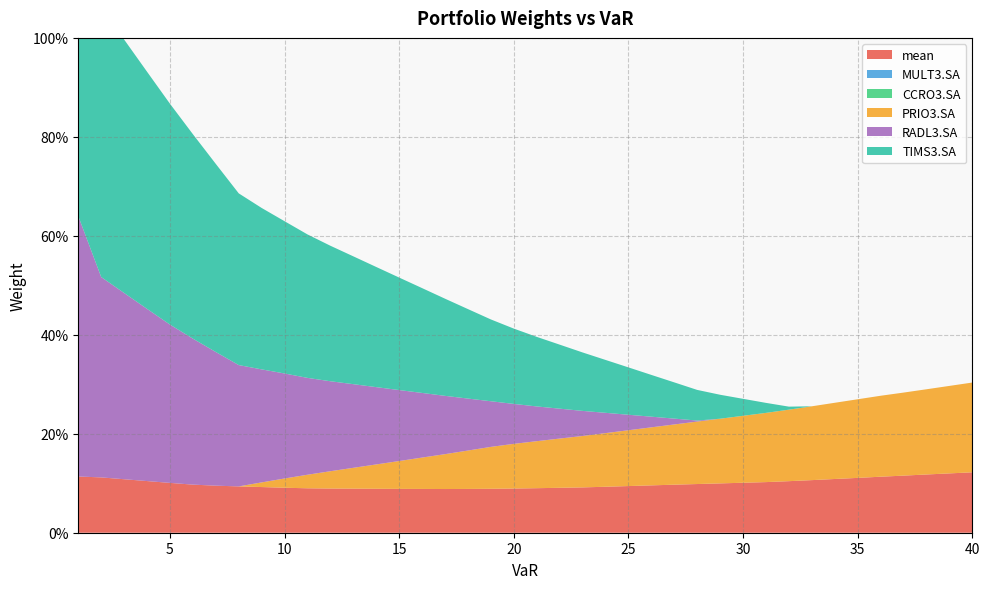

Reading left to right, what are all the values shown in this chart?

mean: 1=0.1	2=0.1	3=0.1	4=0.1	5=0.1	6=0.1	7=0.1	8=0.1	9=0.1	10=0.1	11=0.1	12=0.1	13=0.1	14=0.1	15=0.1	16=0.1	17=0.1	18=0.1	19=0.1	20=0.1	21=0.1	22=0.1	23=0.1	24=0.1	25=0.1	26=0.1	27=0.1	28=0.1	29=0.1	30=0.1	31=0.1	32=0.1	33=0.1	34=0.1	35=0.1	36=0.1	37=0.1	38=0.1	39=0.1	40=0.1
MULT3.SA: 1=0.0	2=0.0	3=0.0	4=0.0	5=0.0	6=0.0	7=0.0	8=0.0	9=0.0	10=0.0	11=0.0	12=0.0	13=0.0	14=0.0	15=0.0	16=0.0	17=0.0	18=0.0	19=0.0	20=0.0	21=0.0	22=0.0	23=0.0	24=0.0	25=0.0	26=0.0	27=0.0	28=0.0	29=0.0	30=0.0	31=0.0	32=0.0	33=0.0	34=0.0	35=0.0	36=0.0	37=0.0	38=0.0	39=0.0	40=0.0
CCRO3.SA: 1=0.0	2=0.0	3=0.0	4=0.0	5=0.0	6=0.0	7=0.0	8=0.0	9=0.0	10=0.0	11=0.0	12=0.0	13=0.0	14=0.0	15=0.0	16=0.0	17=0.0	18=0.0	19=0.0	20=0.0	21=0.0	22=0.0	23=0.0	24=0.0	25=0.0	26=0.0	27=0.0	28=0.0	29=0.0	30=0.0	31=0.0	32=0.0	33=0.0	34=0.0	35=0.0	36=0.0	37=0.0	38=0.0	39=0.0	40=0.0
PRIO3.SA: 1=0.0	2=0.0	3=0.0	4=0.0	5=0.0	6=0.0	7=0.0	8=0.0	9=0.0	10=0.0	11=0.0	12=0.0	13=0.0	14=0.0	15=0.1	16=0.1	17=0.1	18=0.1	19=0.1	20=0.1	21=0.1	22=0.1	23=0.1	24=0.1	25=0.1	26=0.1	27=0.1	28=0.1	29=0.1	30=0.1	31=0.1	32=0.1	33=0.1	34=0.2	35=0.2	36=0.2	37=0.2	38=0.2	39=0.2	40=0.2
RADL3.SA: 1=0.5	2=0.4	3=0.4	4=0.3	5=0.3	6=0.3	7=0.3	8=0.2	9=0.2	10=0.2	11=0.2	12=0.2	13=0.2	14=0.2	15=0.1	16=0.1	17=0.1	18=0.1	19=0.1	20=0.1	21=0.1	22=0.1	23=0.1	24=0.0	25=0.0	26=0.0	27=0.0	28=0.0	29=0.0	30=0.0	31=0.0	32=0.0	33=0.0	34=0.0	35=0.0	36=0.0	37=0.0	38=0.0	39=0.0	40=0.0
TIMS3.SA: 1=0.5	2=0.5	3=0.5	4=0.5	5=0.4	6=0.4	7=0.4	8=0.3	9=0.3	10=0.3	11=0.3	12=0.3	13=0.3	14=0.2	15=0.2	16=0.2	17=0.2	18=0.2	19=0.2	20=0.2	21=0.1	22=0.1	23=0.1	24=0.1	25=0.1	26=0.1	27=0.1	28=0.1	29=0.0	30=0.0	31=0.0	32=0.0	33=0.0	34=0.0	35=0.0	36=0.0	37=0.0	38=0.0	39=0.0	40=0.0